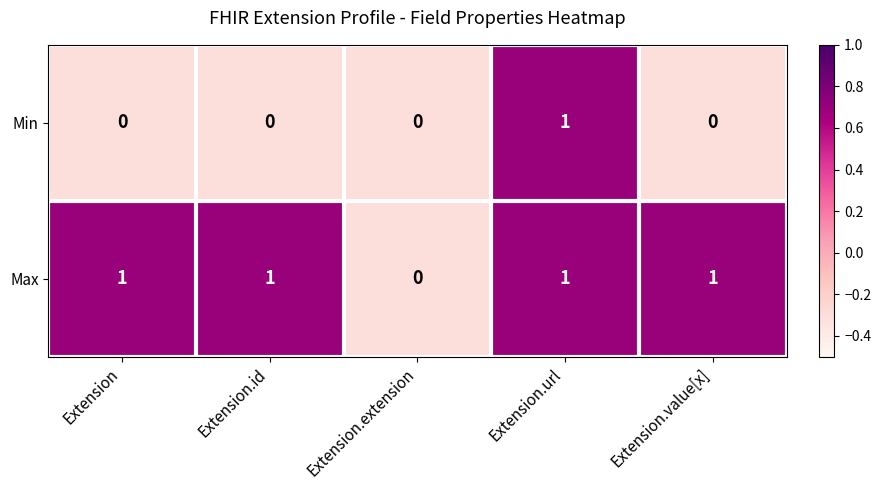

Where is Max nearest to the value 0?

Extension.extension